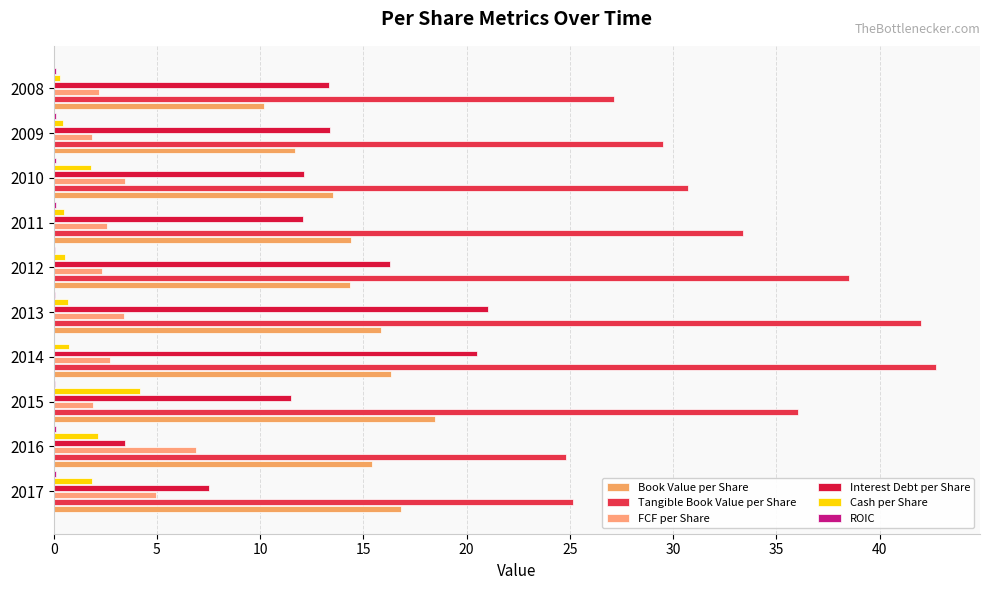

What is the value of the Tangible Book Value per Share bar at the 6th from the left?

38.5